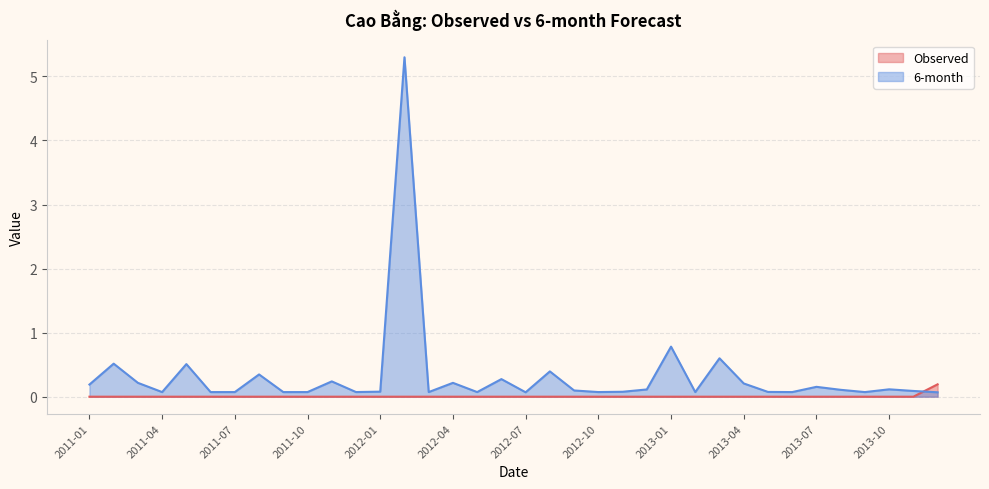

Between which two adjacent categories do Observed and 6-month first intersect?

2013-11 and 2013-12